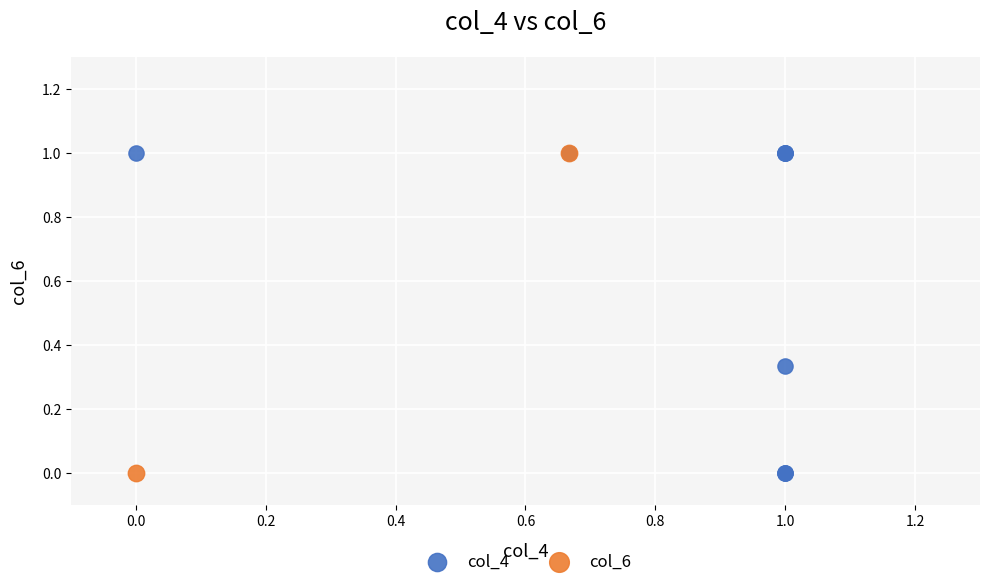

What are all the series names shown in the legend?

col_4, col_6